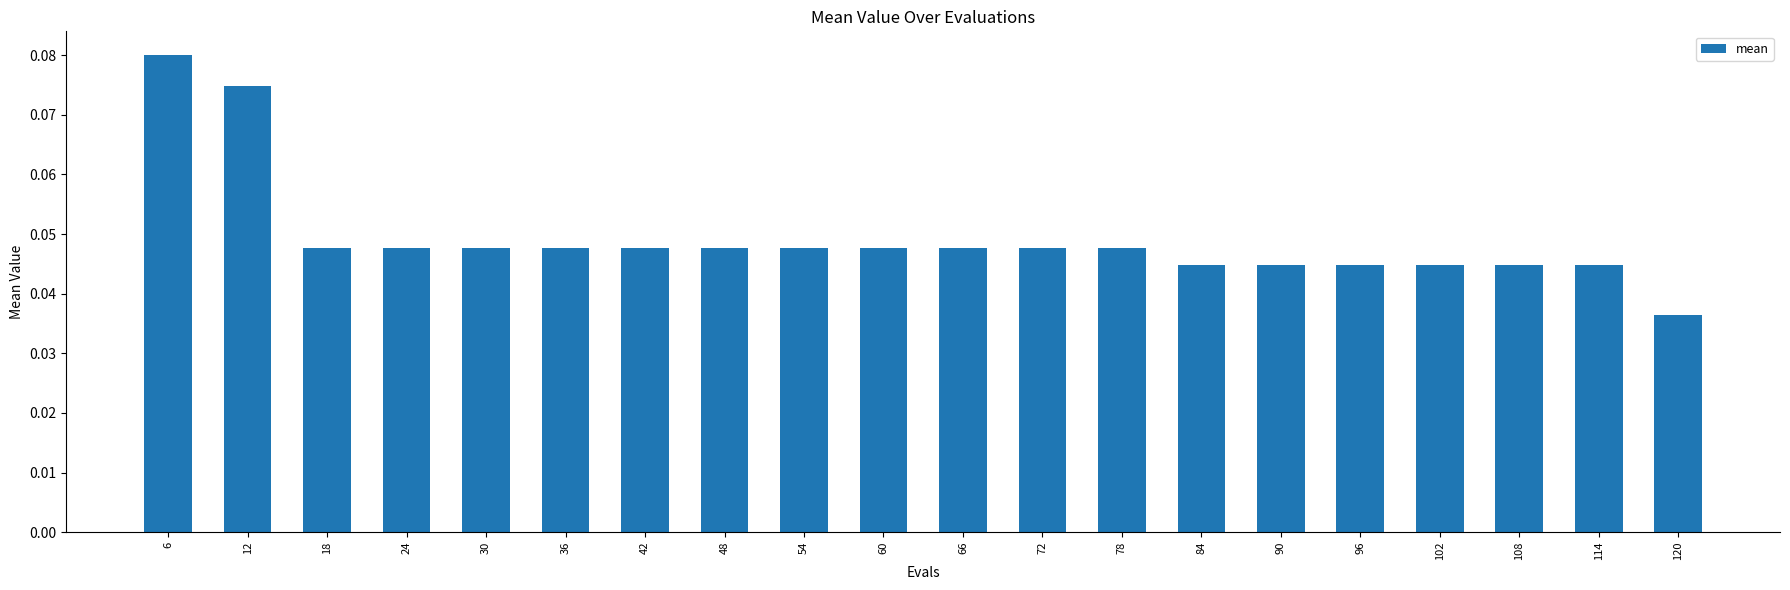

True or false: the data shows 0.1 at 24.

False